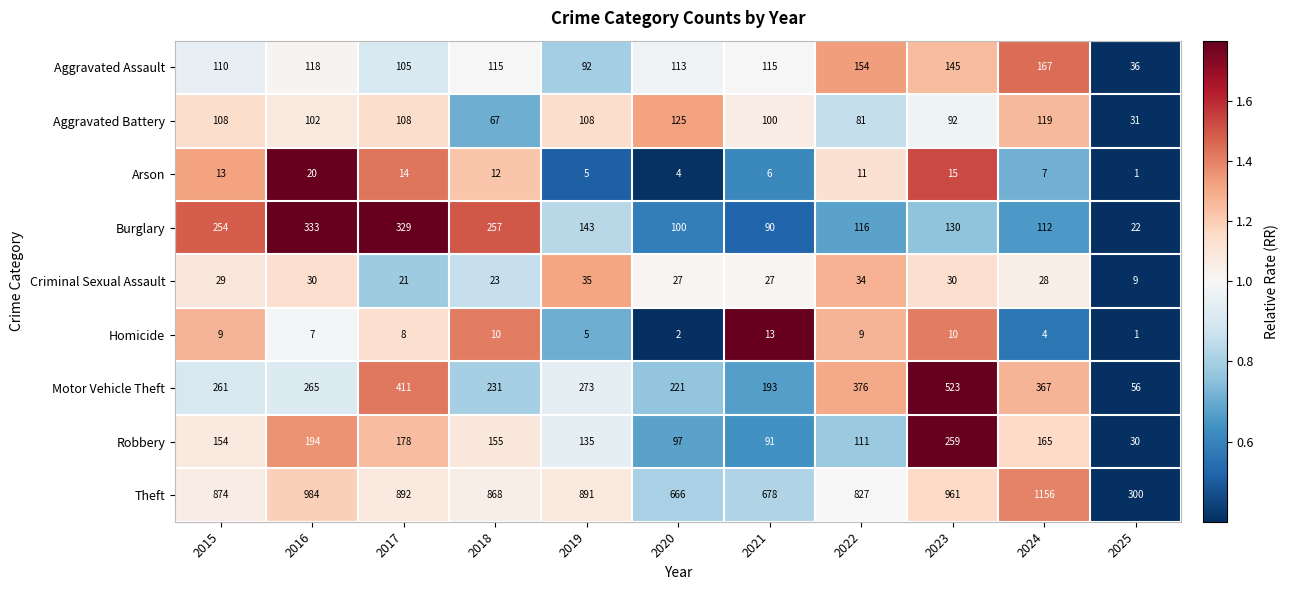

What is the difference between the highest and lowest values at 2021?

672